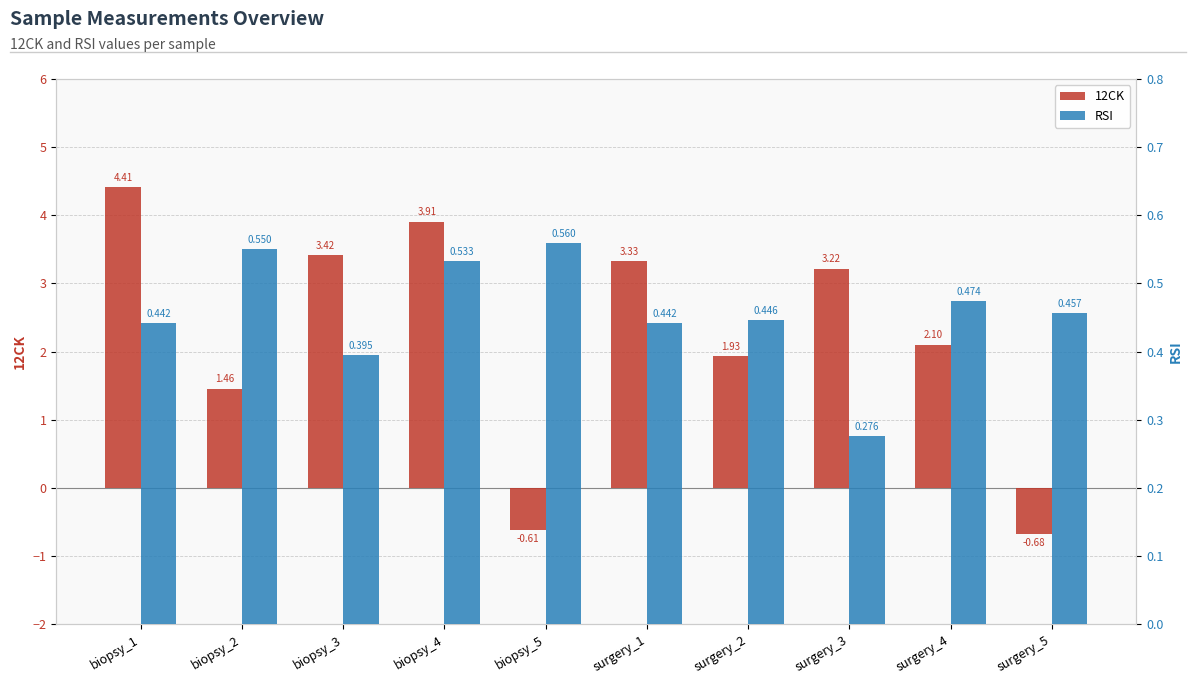

List the series in order of their peak value, highest first.

12CK, RSI